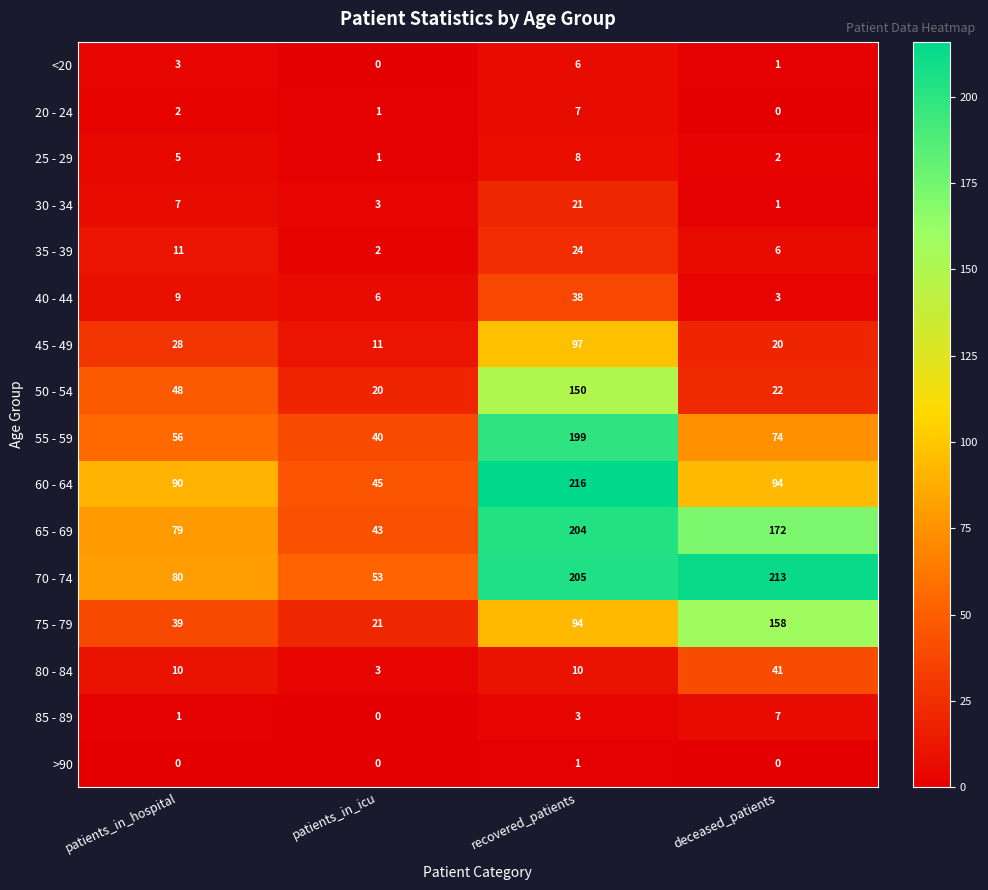

Rank the series at patients_in_hospital from highest to lowest value.

60 - 64, 70 - 74, 65 - 69, 55 - 59, 50 - 54, 75 - 79, 45 - 49, 35 - 39, 80 - 84, 40 - 44, 30 - 34, 25 - 29, <20, 20 - 24, 85 - 89, >90